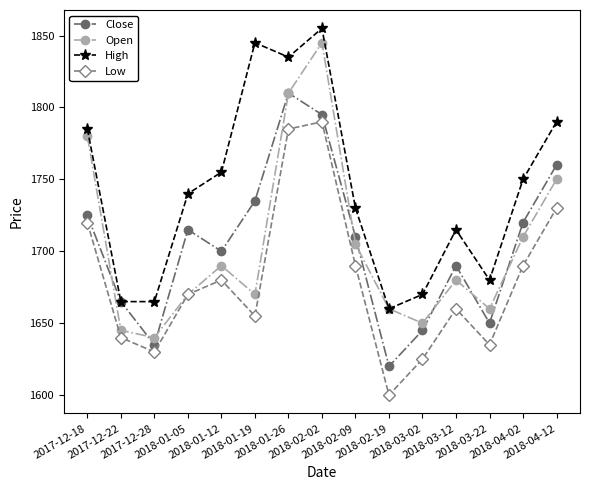

What is the value of the Low point at the 7th from the left?

1785